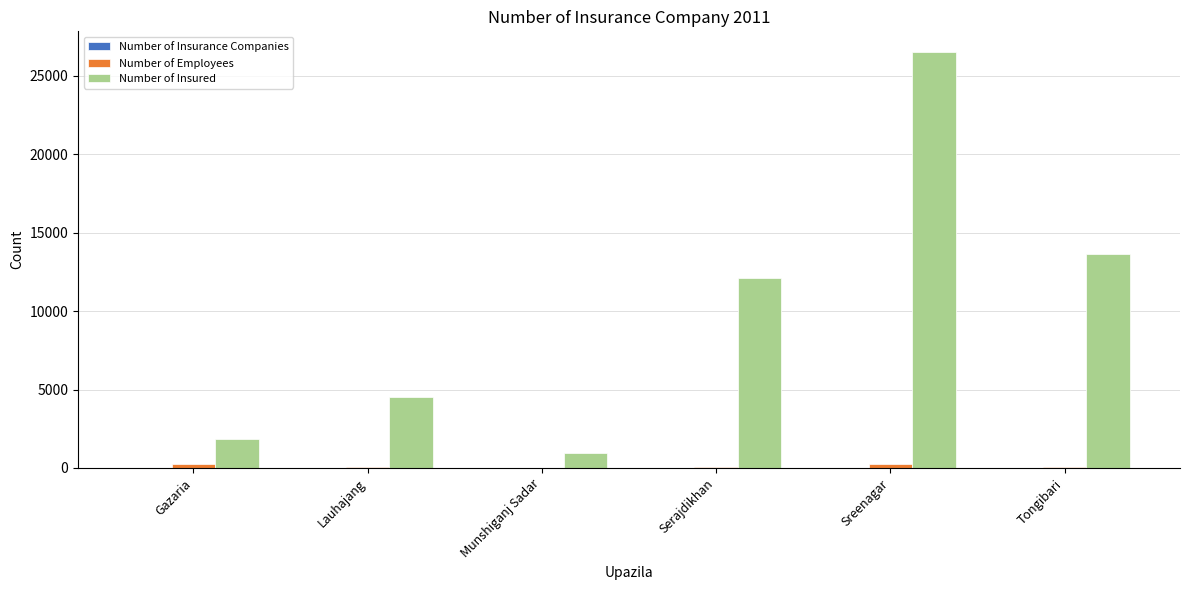

Which series changed the most between Munshiganj Sadar and Sreenagar?

Number of Insured